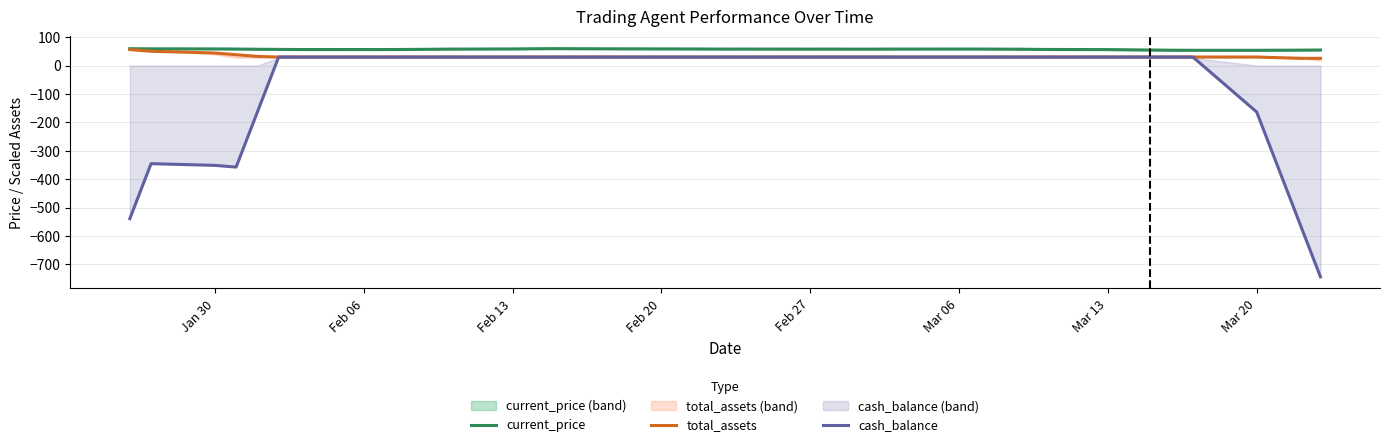

True or false: cash_balance and current_price intersect in this chart.

False